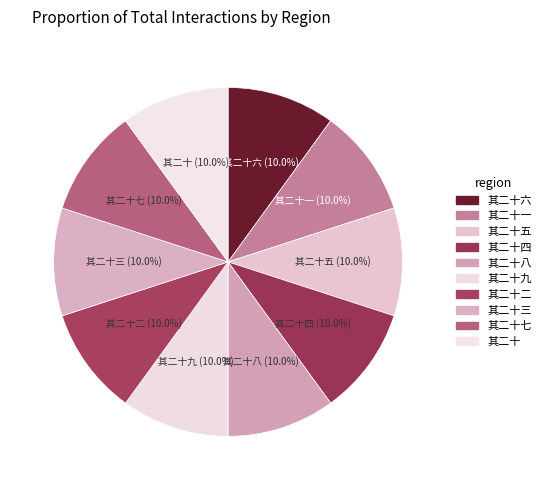

Rank the categories by value from lowest to highest.

还丹复命篇 七言三十首 其二十, 还丹复命篇 七言三十首 其二十一, 还丹复命篇 七言三十首 其二十二, 还丹复命篇 七言三十首 其二十三, 还丹复命篇 七言三十首 其二十四, 还丹复命篇 七言三十首 其二十五, 还丹复命篇 七言三十首 其二十六, 还丹复命篇 七言三十首 其二十七, 还丹复命篇 七言三十首 其二十八, 还丹复命篇 七言三十首 其二十九